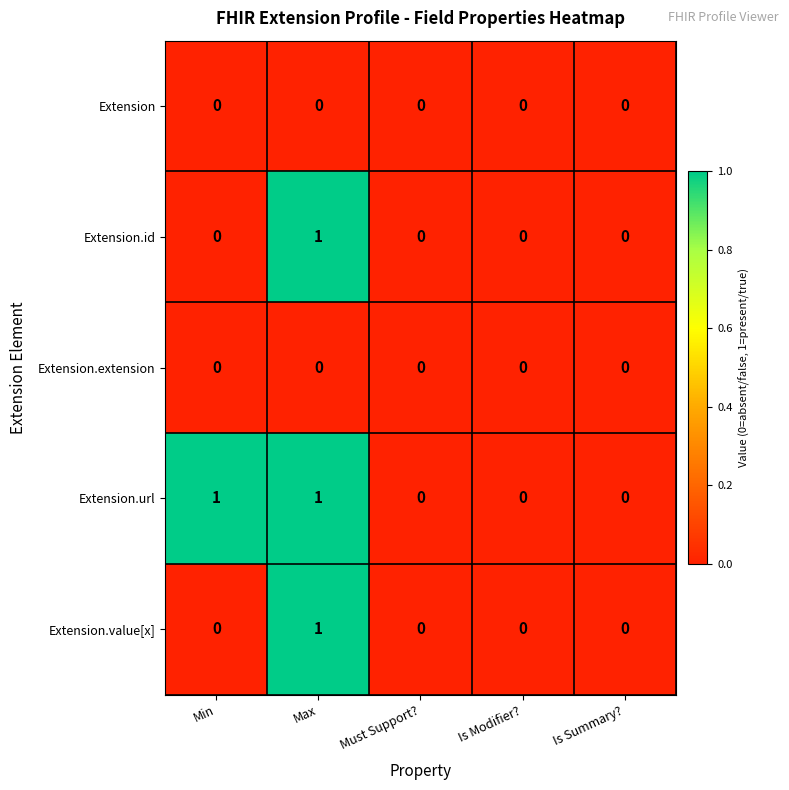

Reading left to right, transcribe all the data shown in this chart.

Extension: 0	0	0	0	0
Extension.id: 0	1	0	0	0
Extension.extension: 0	0	0	0	0
Extension.url: 1	1	0	0	0
Extension.value[x]: 0	1	0	0	0